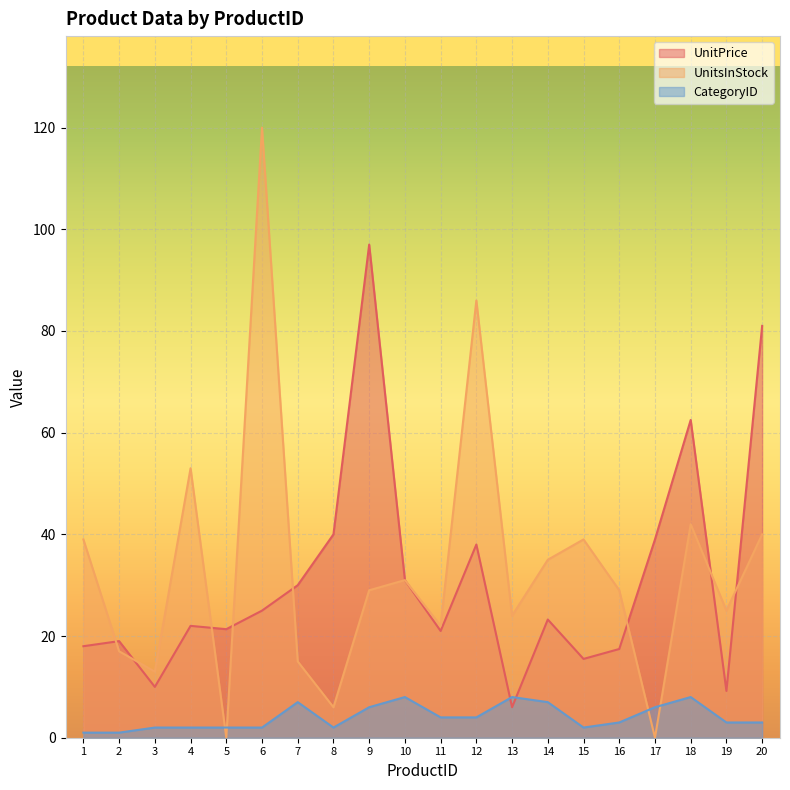

After their last crossing, which series has the higher values: CategoryID or UnitPrice?

UnitPrice